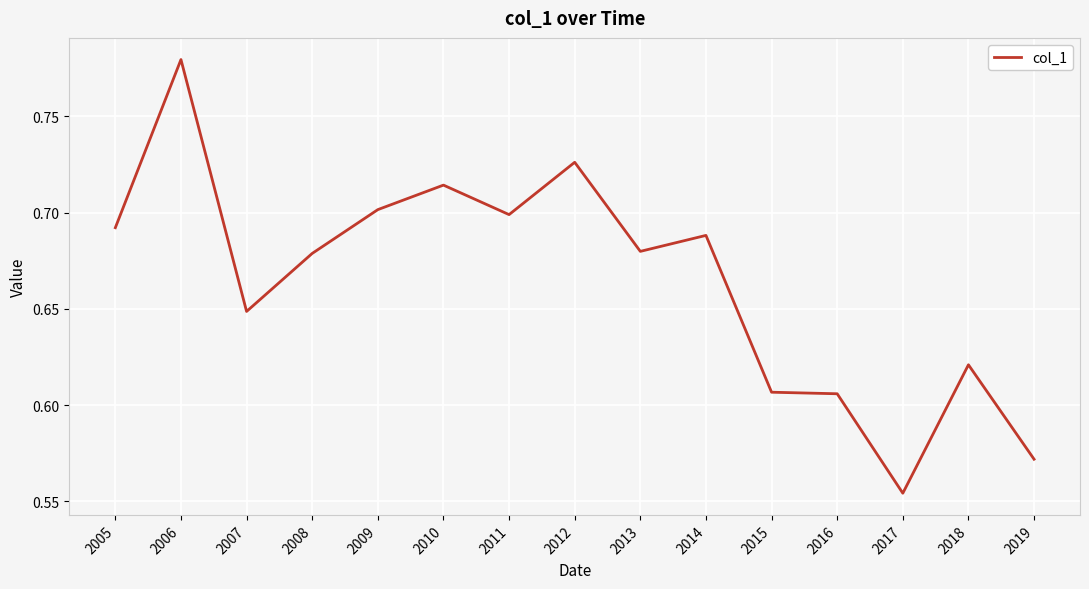

The chart shows a value of 0.7 at 2008. True or false?

True